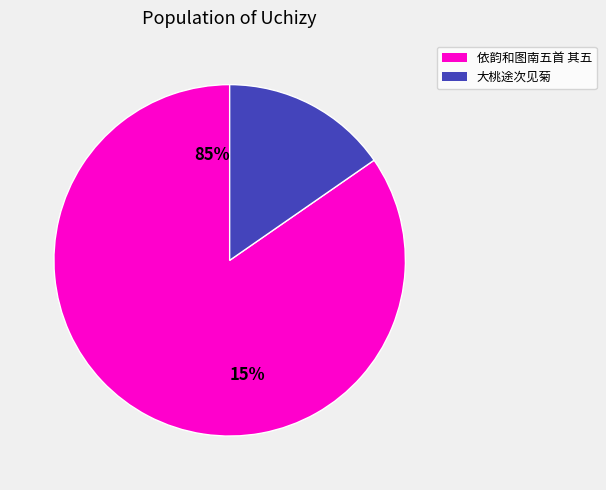

What portion of the pie excludes 依韵和图南五首 其五 大桃途次见菊?

15.4%